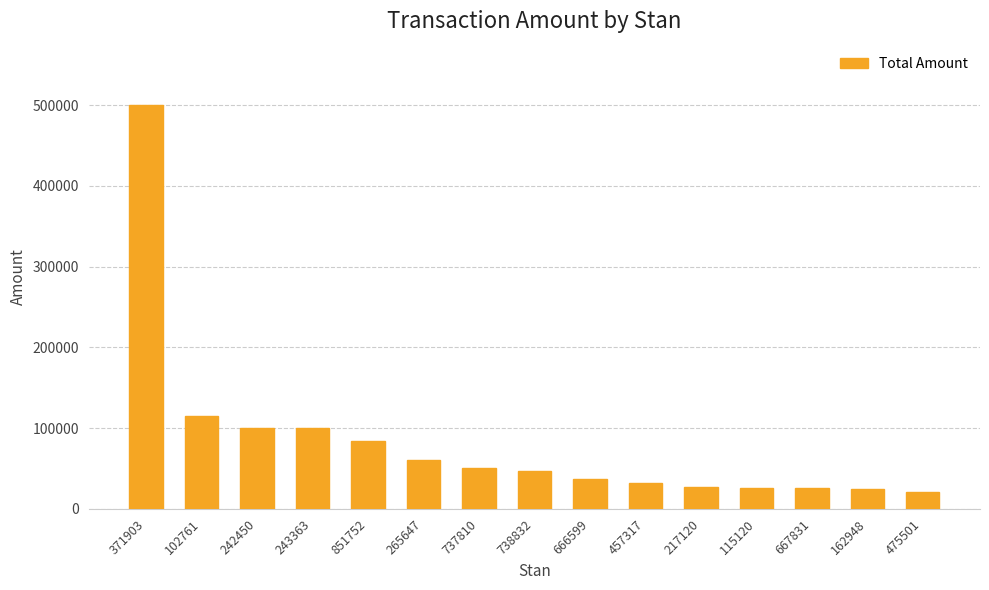

Is it true that the value at 115120 is 26300?

True